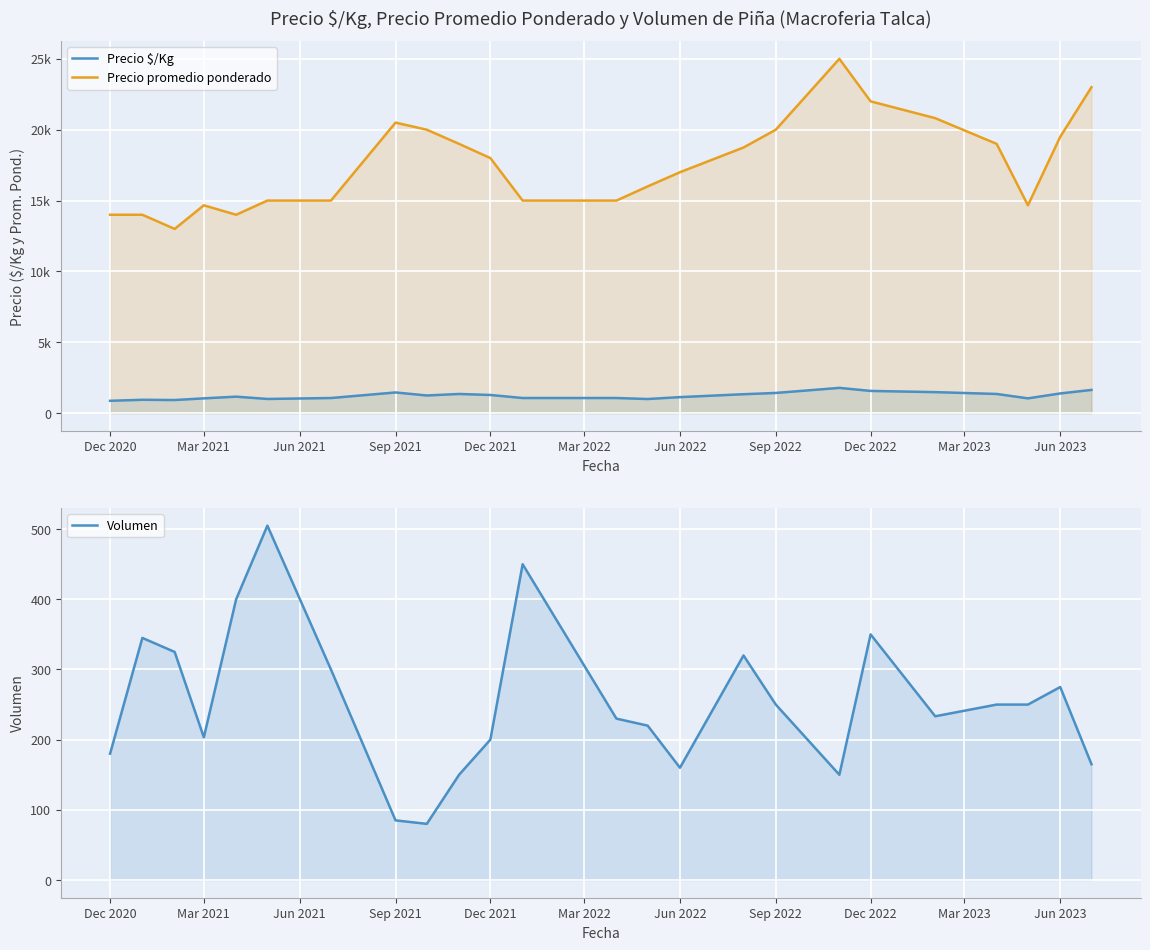

True or false: Volumen and Precio promedio ponderado intersect in this chart.

False